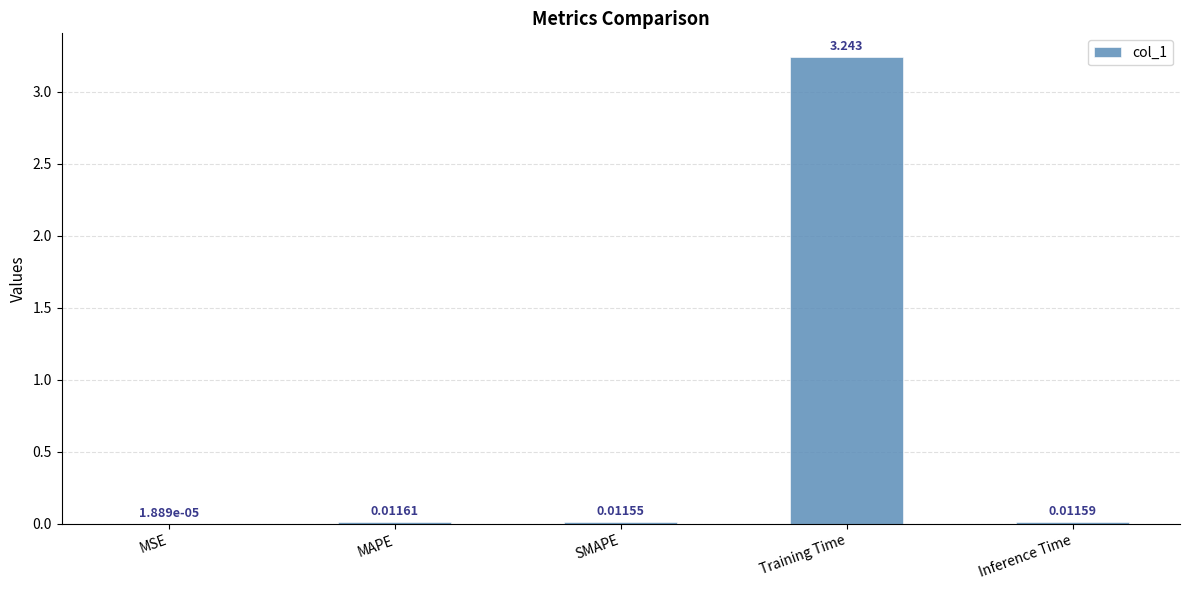

Which has a higher value, MSE or MAPE?

MAPE